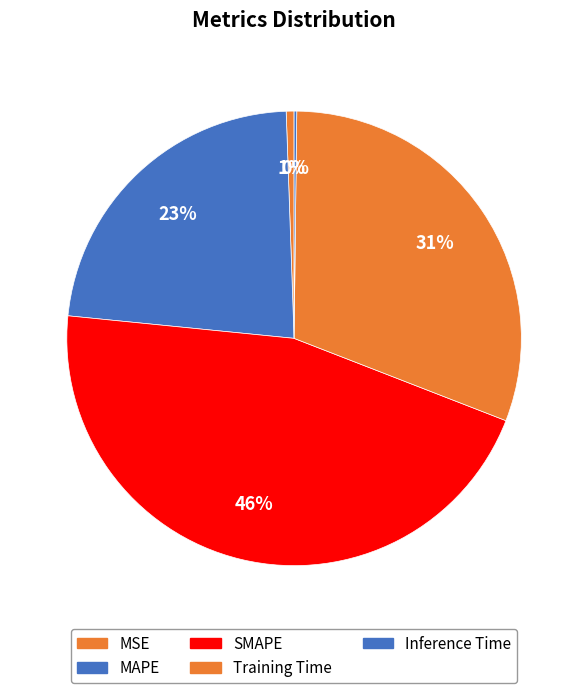

Is there a majority slice in this chart?

No